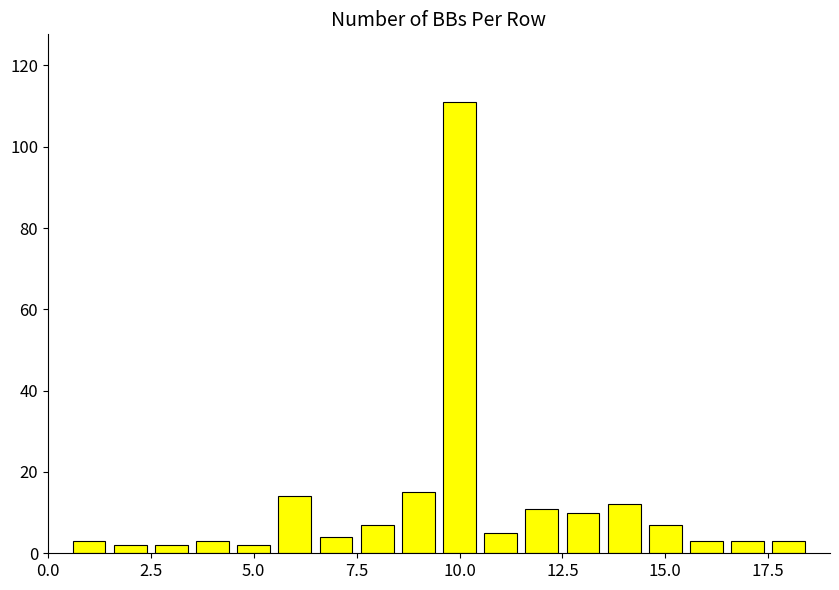

What is the difference between the maximum and minimum values?

109